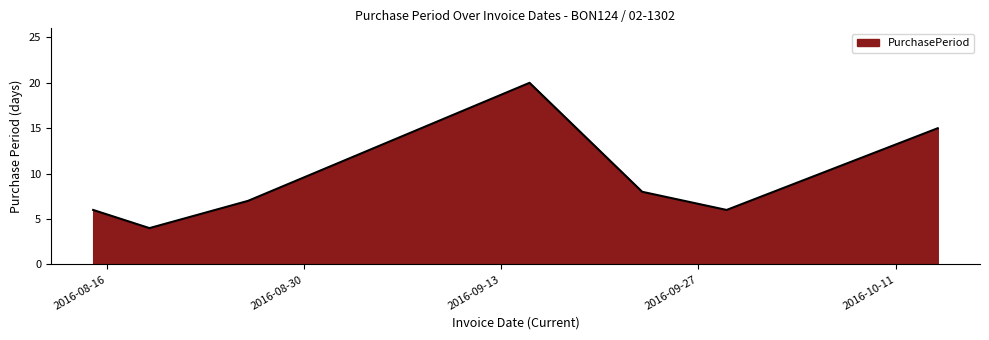

What is the maximum value shown in the chart?

20